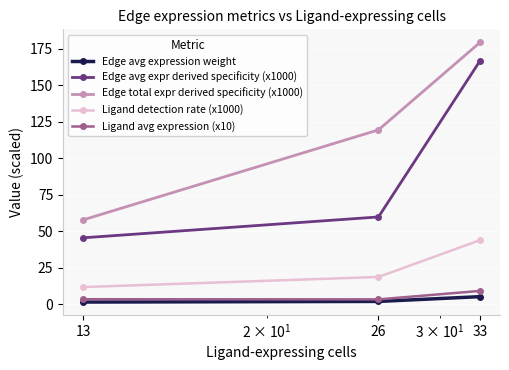

How many lines are shown in the chart?

5